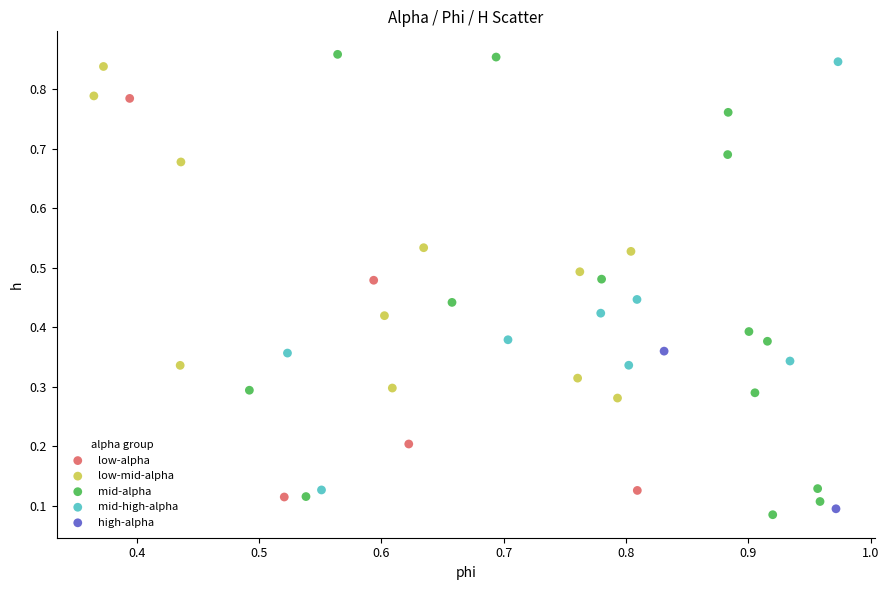

What are all the series names shown in the legend?

low-alpha, low-mid-alpha, mid-alpha, mid-high-alpha, high-alpha